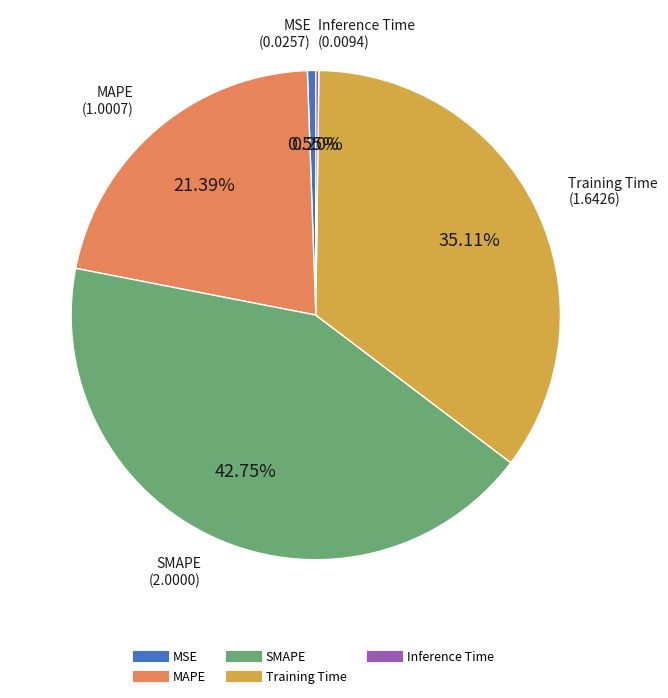

True or false: MSE accounts for 1% of the total.

True